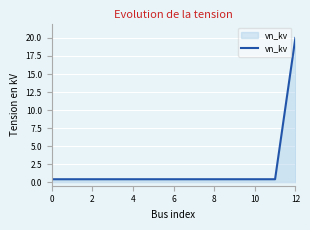

What is the difference between the maximum and minimum values?

19.6